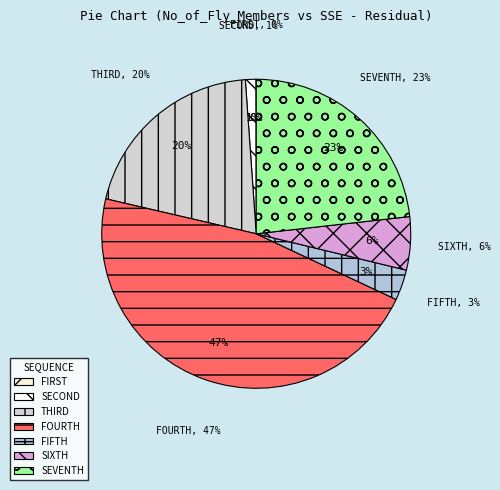

To the nearest percent, what portion does 3 members represent?

20%